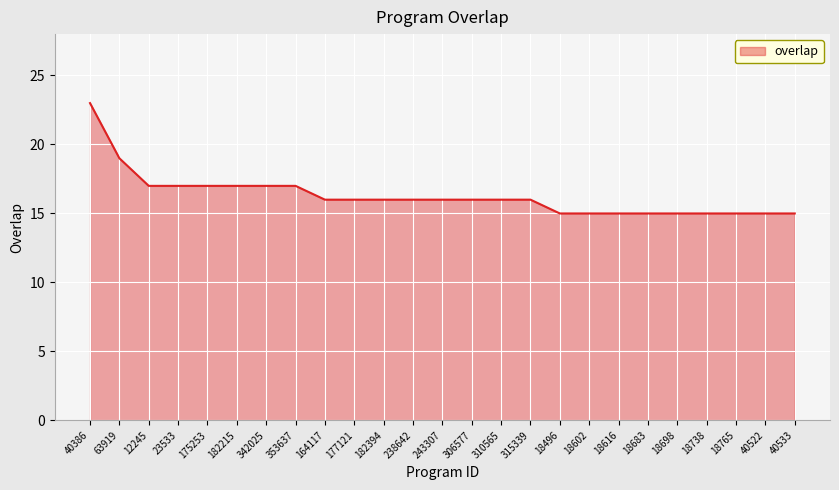

At which category does the chart reach its peak across all series?

40386